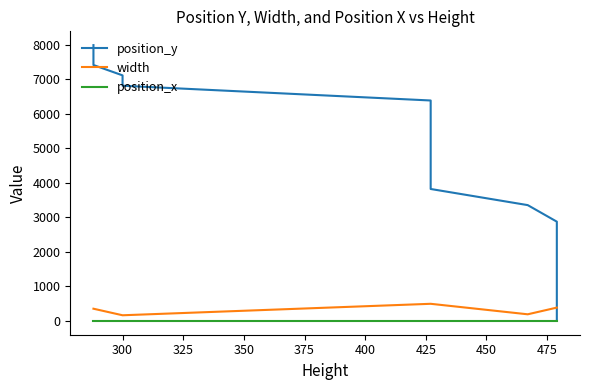

What is the difference between the maximum and second lowest values in the position_y series?

7506